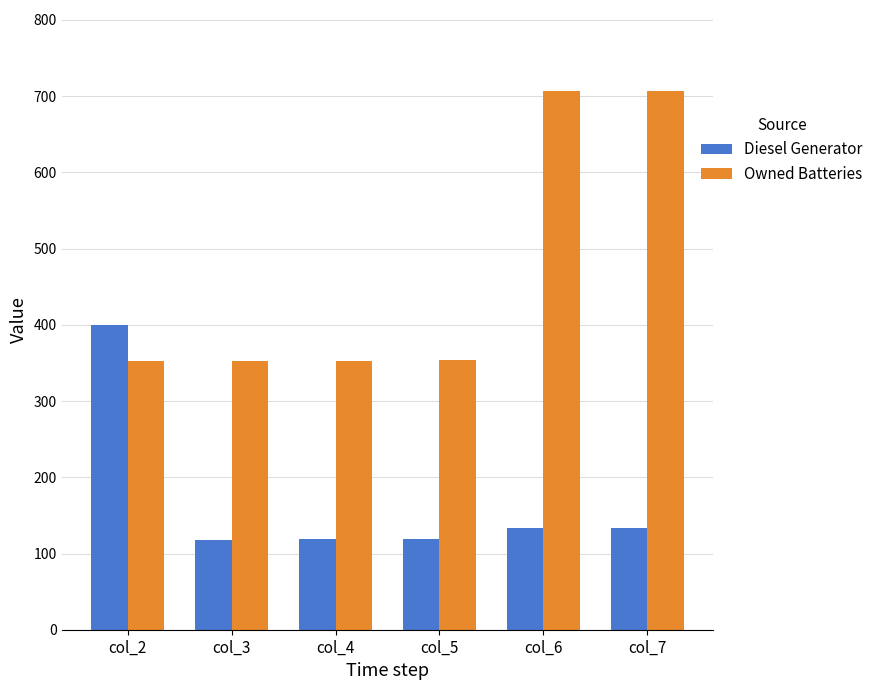

What is the sum of all Owned Batteries values?

2827